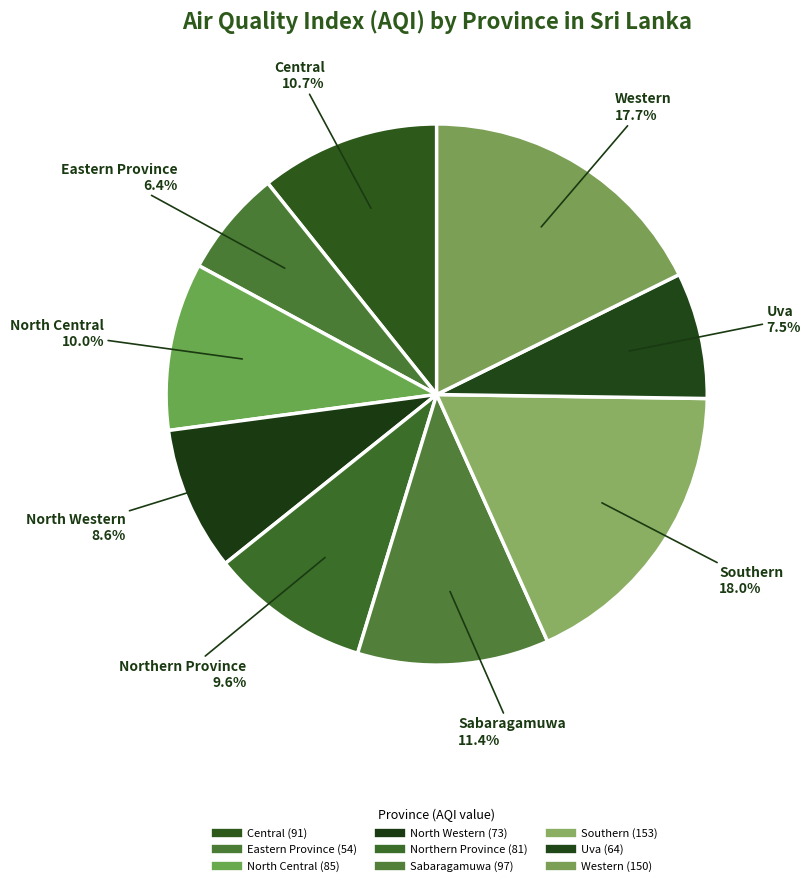

How many segments does this pie chart have?

9